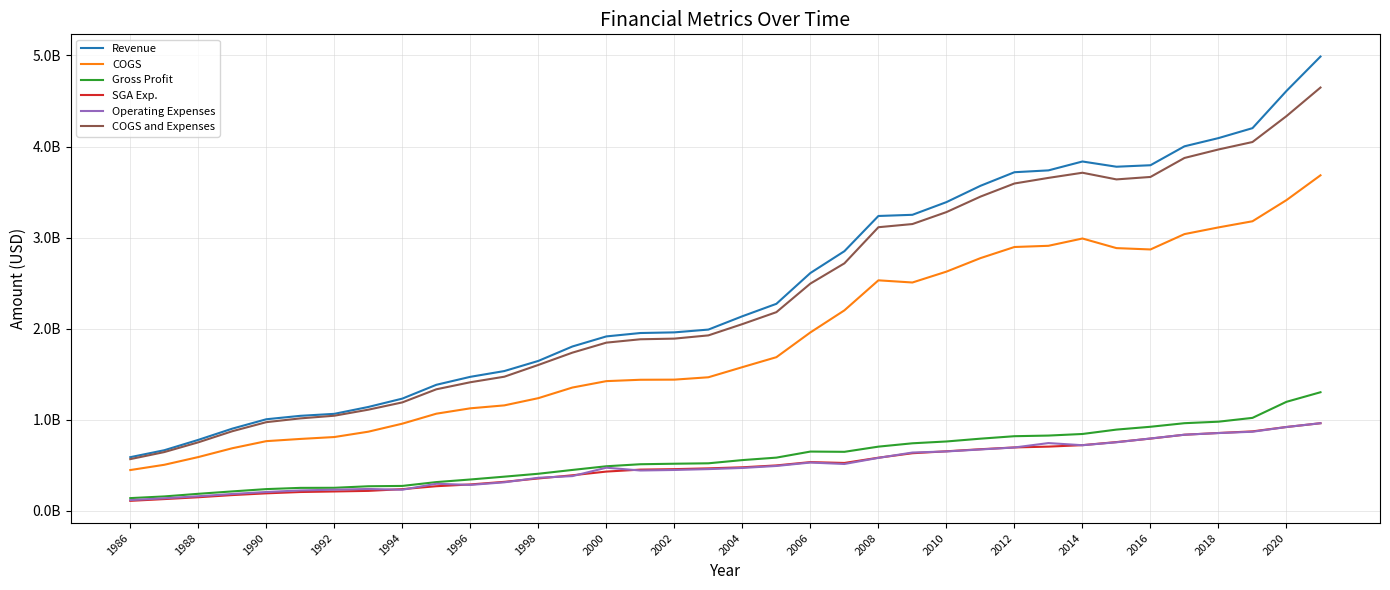

Does the chart have visible grid lines?

Yes